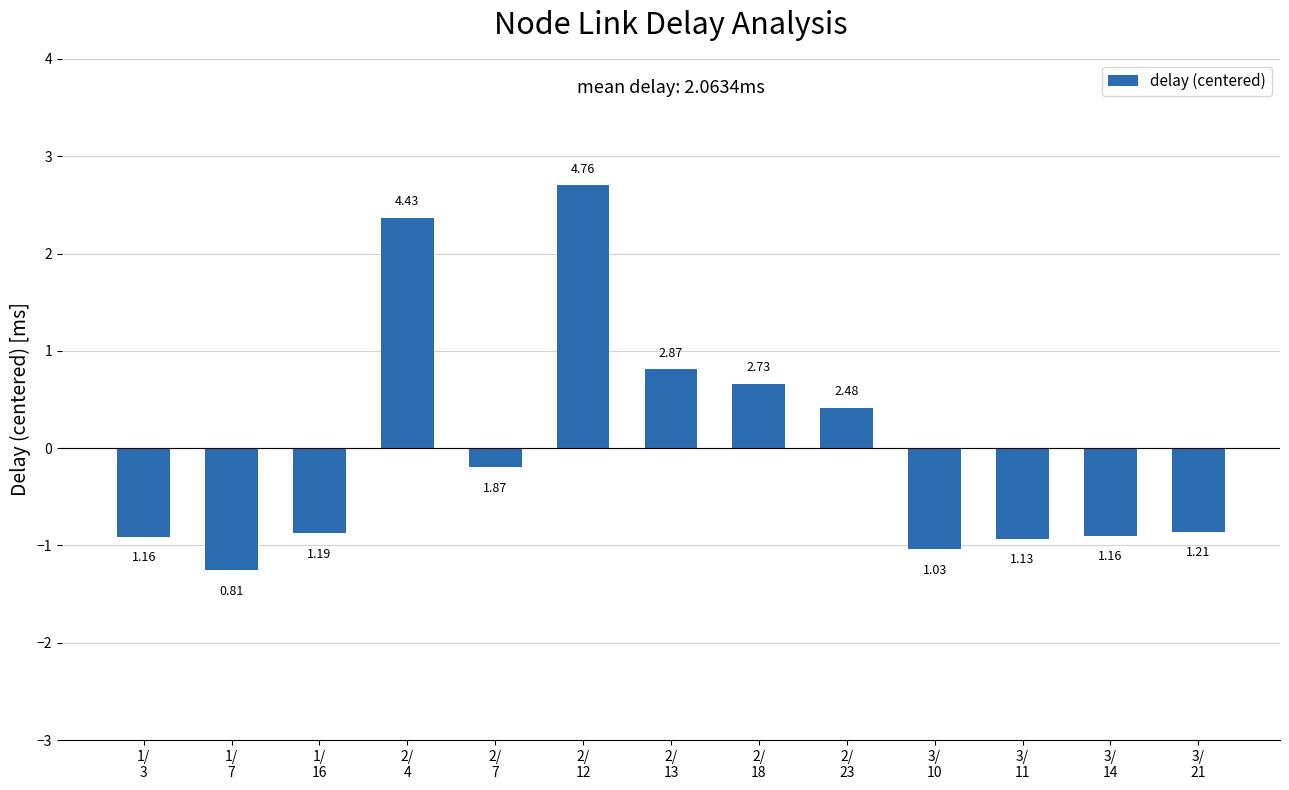

At which category does the chart reach its minimum across all series?

1/
7